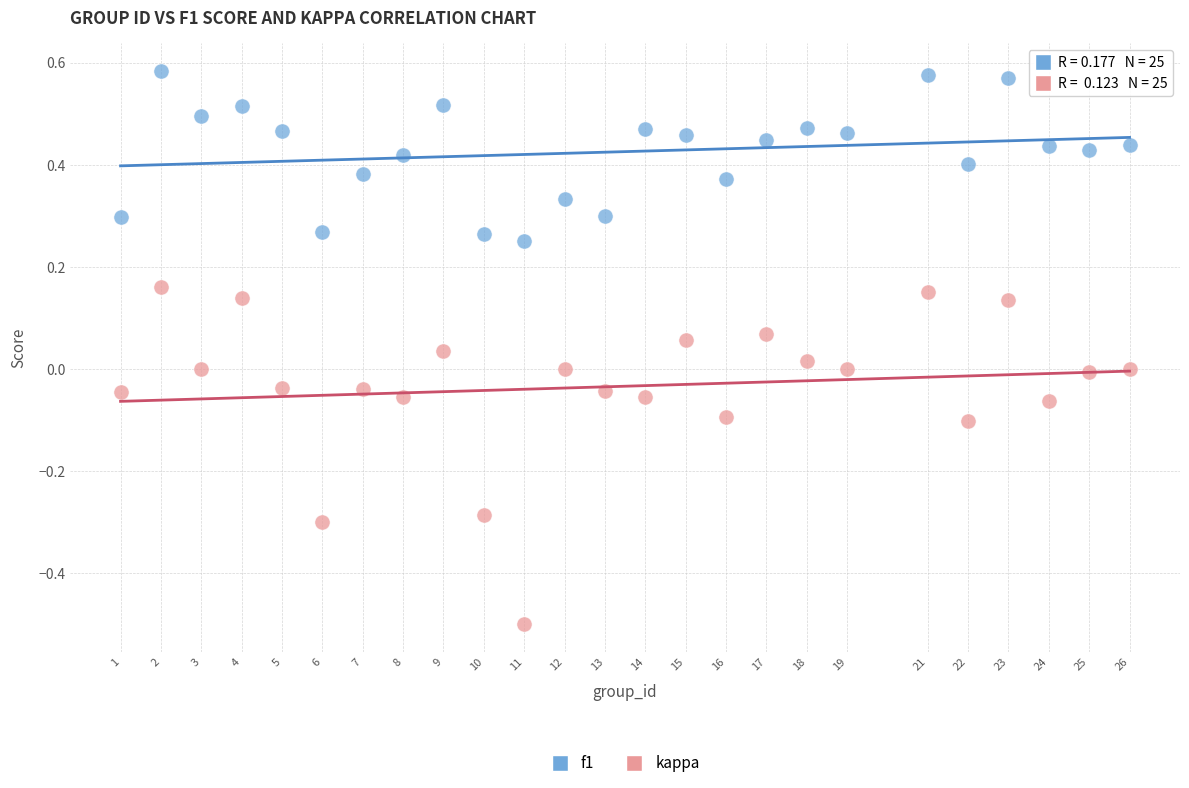

Which series has the largest Y range (max minus min)?

kappa